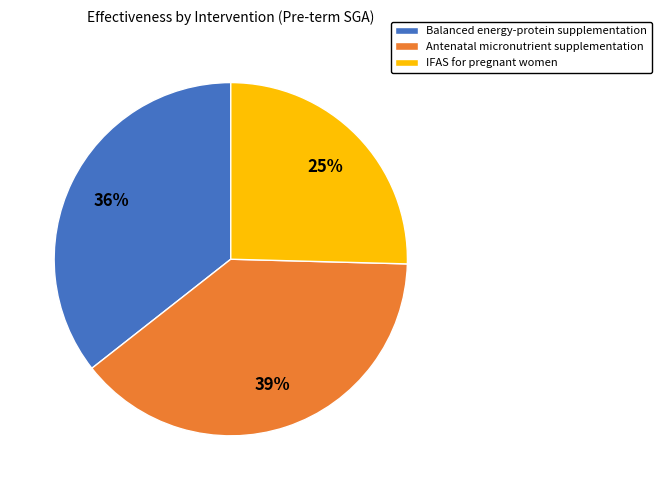

To the nearest percent, what is the difference between the Antenatal micronutrient supplementation and IFAS for pregnant women slice percentages?

14%